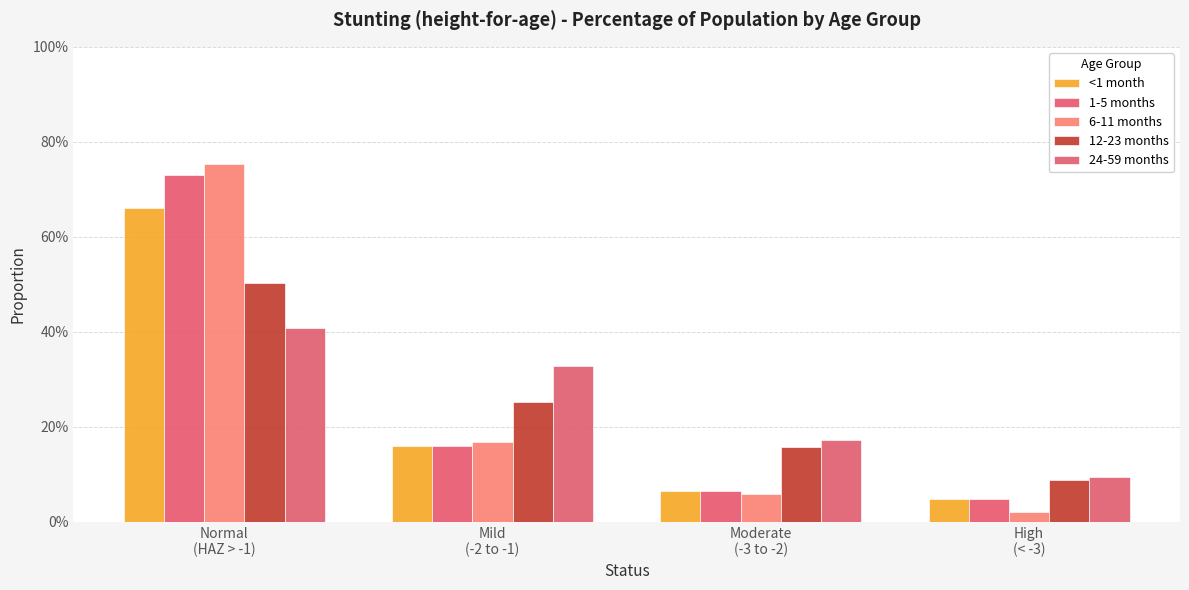

Reading left to right, what are all the values shown in this chart?

<1 month: Normal
(HAZ > -1)=0.7	Mild
(-2 to -1)=0.2	Moderate
(-3 to -2)=0.1	High
(< -3)=0.0
1-5 months: Normal
(HAZ > -1)=0.7	Mild
(-2 to -1)=0.2	Moderate
(-3 to -2)=0.1	High
(< -3)=0.0
6-11 months: Normal
(HAZ > -1)=0.8	Mild
(-2 to -1)=0.2	Moderate
(-3 to -2)=0.1	High
(< -3)=0.0
12-23 months: Normal
(HAZ > -1)=0.5	Mild
(-2 to -1)=0.3	Moderate
(-3 to -2)=0.2	High
(< -3)=0.1
24-59 months: Normal
(HAZ > -1)=0.4	Mild
(-2 to -1)=0.3	Moderate
(-3 to -2)=0.2	High
(< -3)=0.1